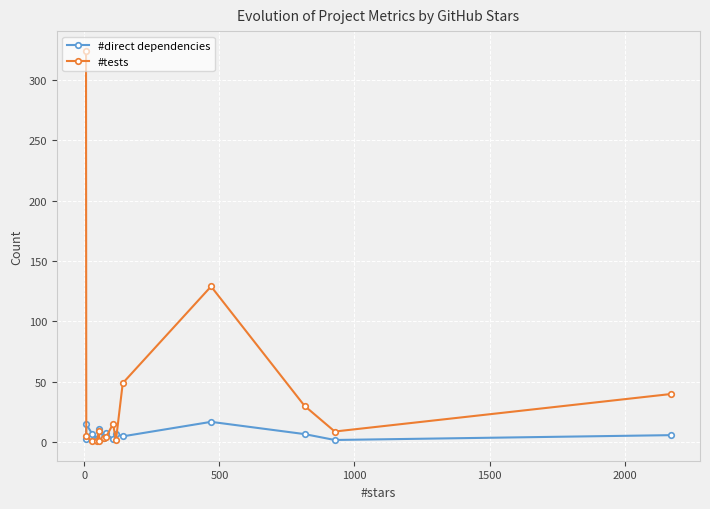

What is the highest value of the #tests series?

324.0